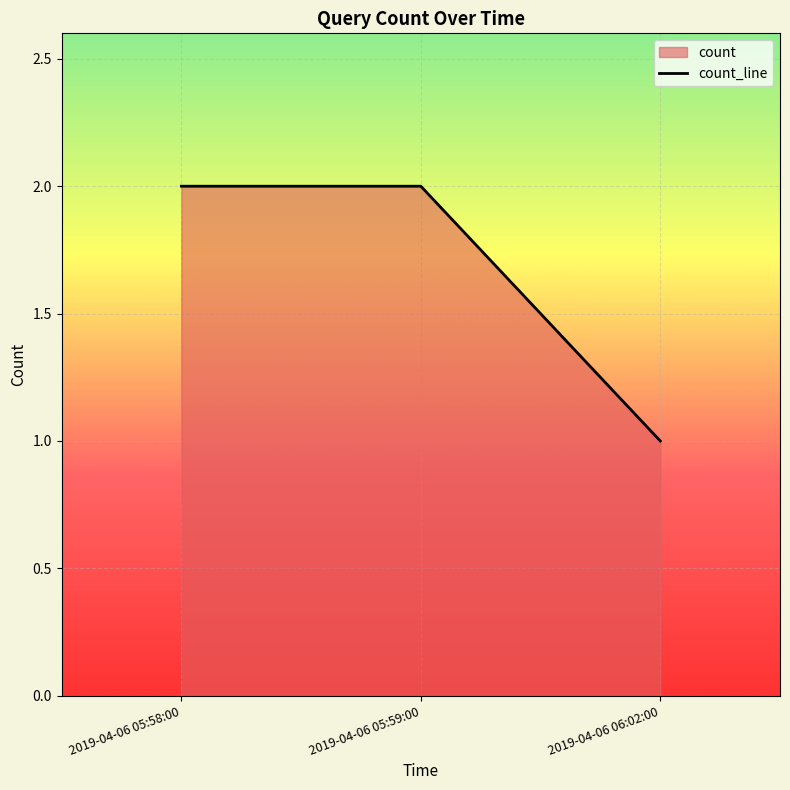

What position from the right is 2019-04-06 05:59:00?

2